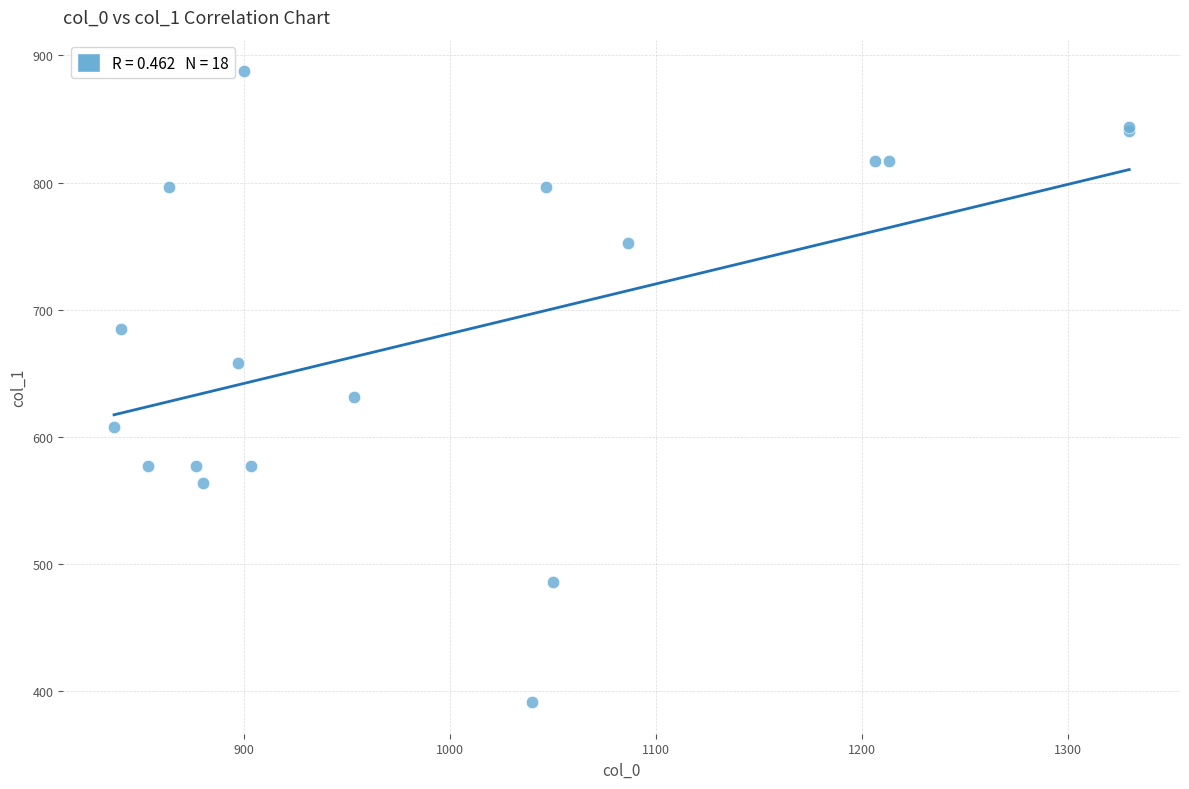

What Y value in the scatter plot is closest to 639?

631.1